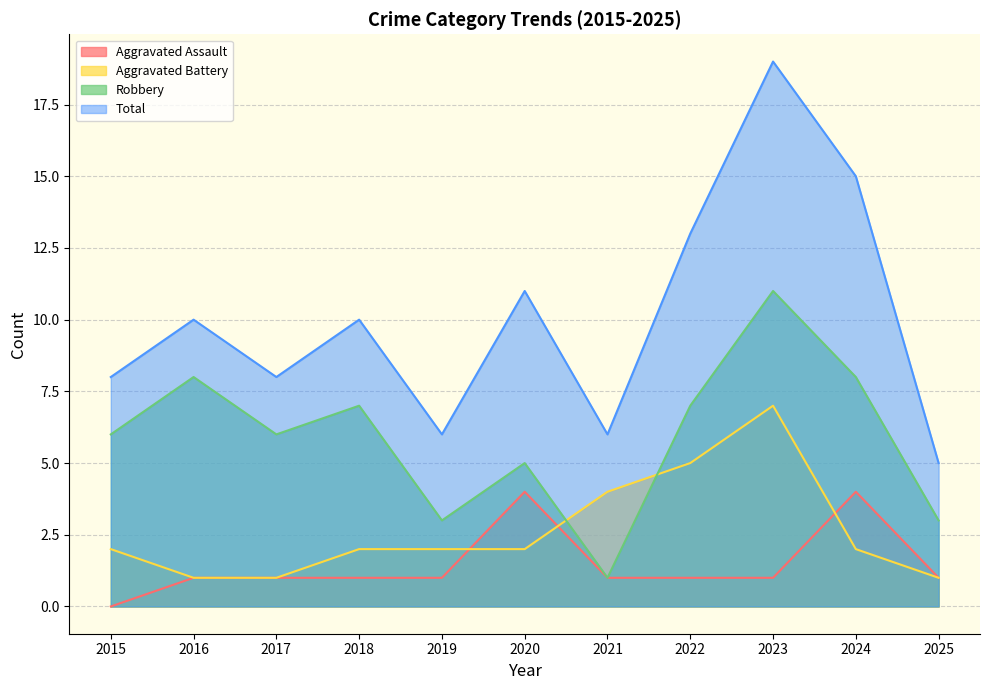

Reading left to right, list all the values displayed in this chart.

Aggravated Assault: 2015=0	2016=1	2017=1	2018=1	2019=1	2020=4	2021=1	2022=1	2023=1	2024=4	2025=1
Aggravated Battery: 2015=2	2016=1	2017=1	2018=2	2019=2	2020=2	2021=4	2022=5	2023=7	2024=2	2025=1
Robbery: 2015=6	2016=8	2017=6	2018=7	2019=3	2020=5	2021=1	2022=7	2023=11	2024=8	2025=3
Total: 2015=8	2016=10	2017=8	2018=10	2019=6	2020=11	2021=6	2022=13	2023=19	2024=15	2025=5